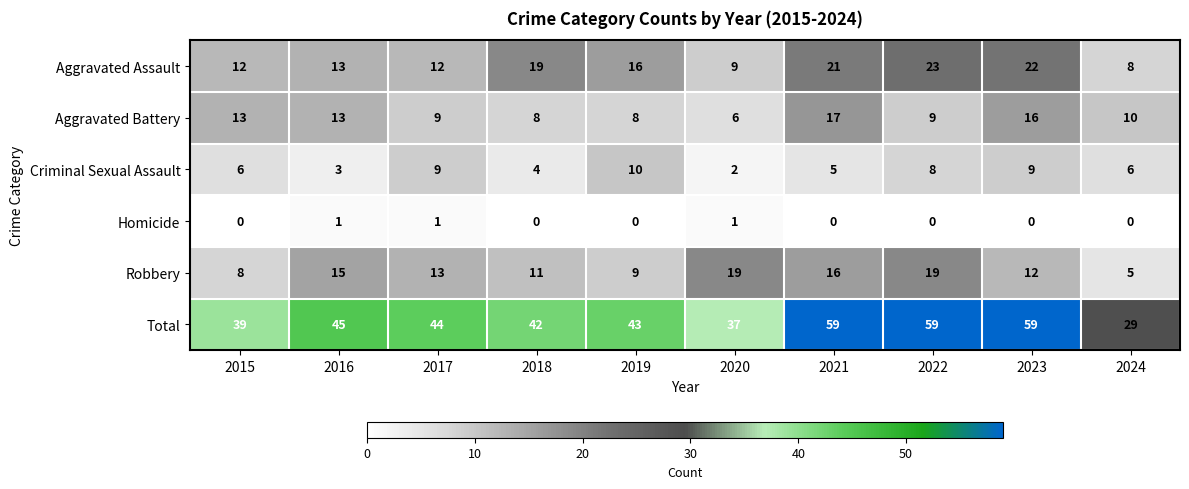

Between 2015 and 2016, which series saw the biggest shift?

Robbery